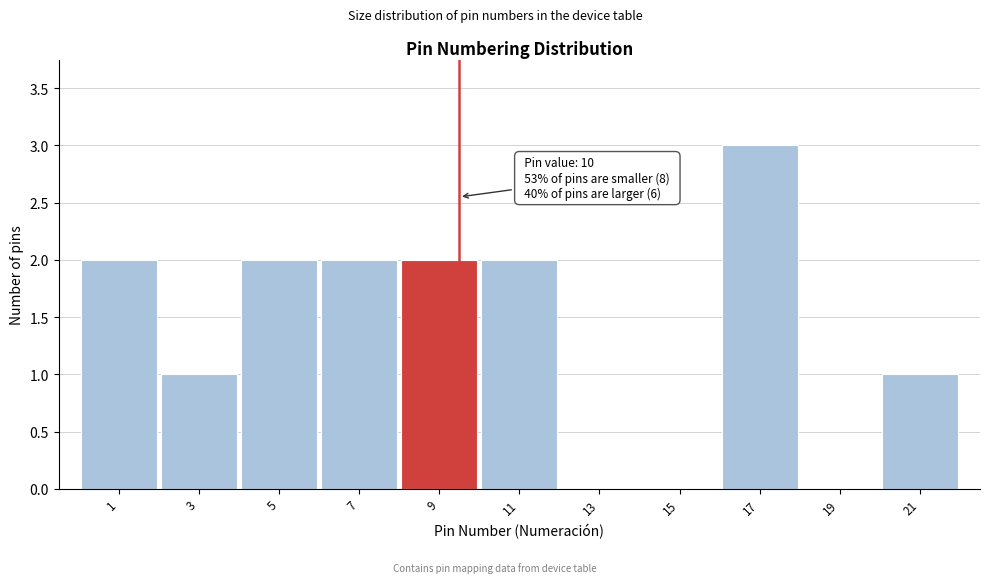

Reading left to right, list all the values displayed in this chart.

1=2	3=1	5=2	7=2	9=2	11=2	13=0	15=0	17=3	19=0	21=1